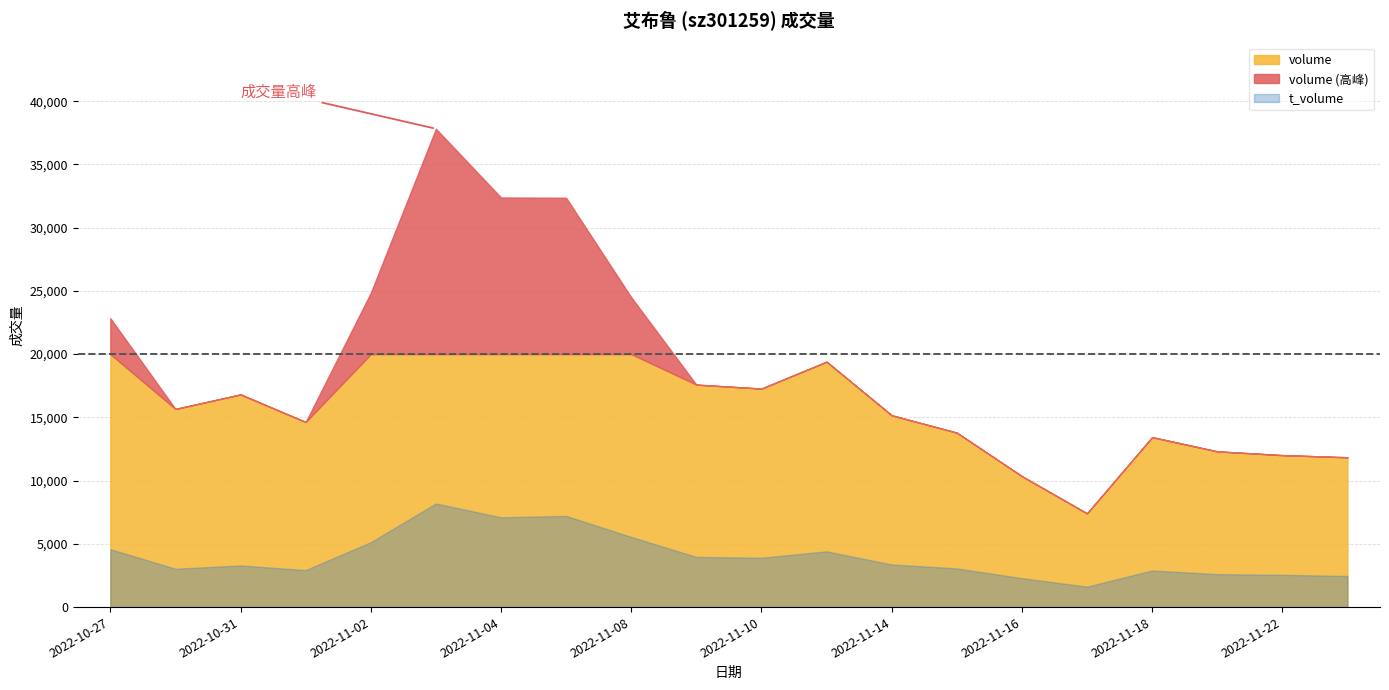

What is the total value across all series at 2022-11-17?

9028